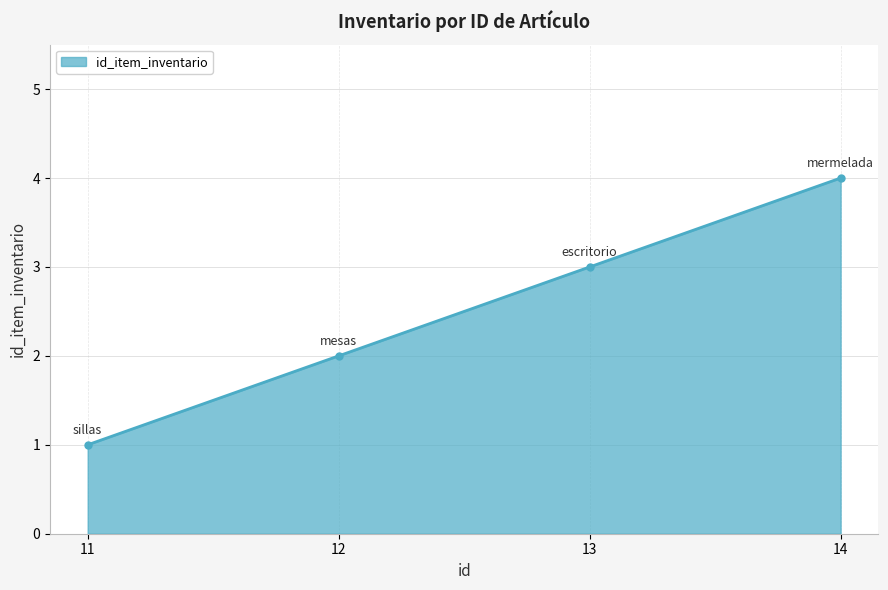

The chart shows a value of 1 at 12. True or false?

False